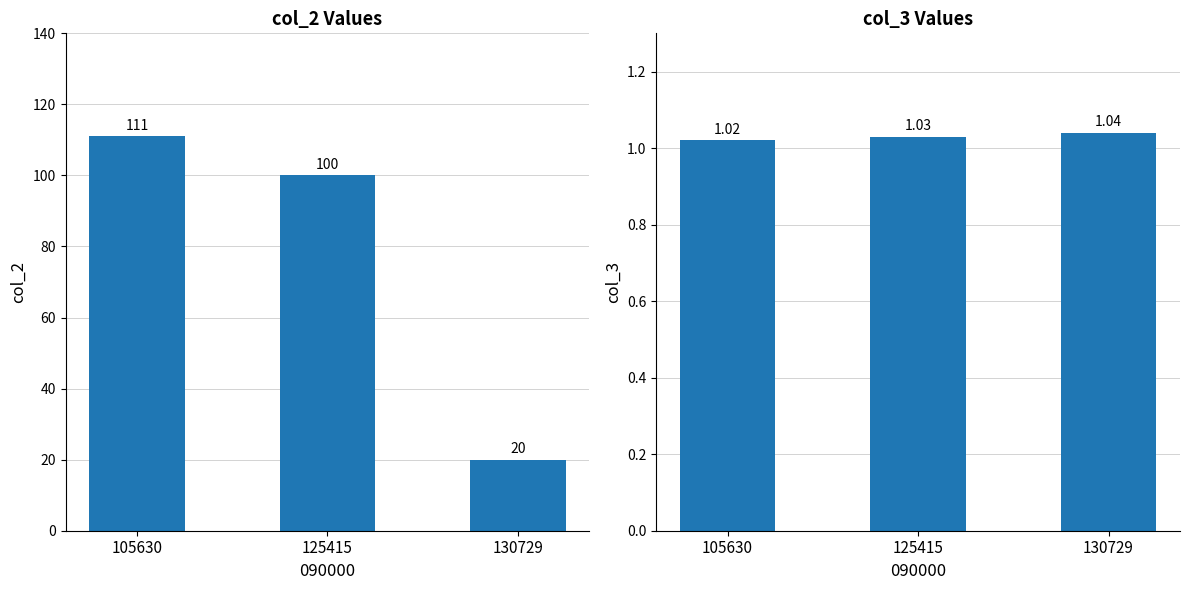

Reading left to right, what are all the values shown in this chart?

col_2: 105630=111.0	125415=100.0	130729=20.0
col_3: 105630=1.0	125415=1.0	130729=1.0